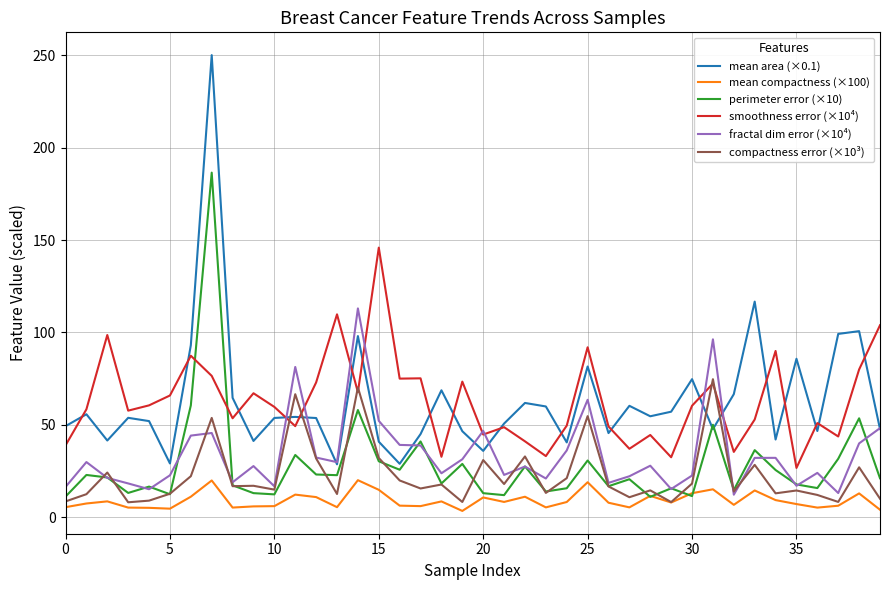

Which series has the widest spread of values?

mean area (×0.1)